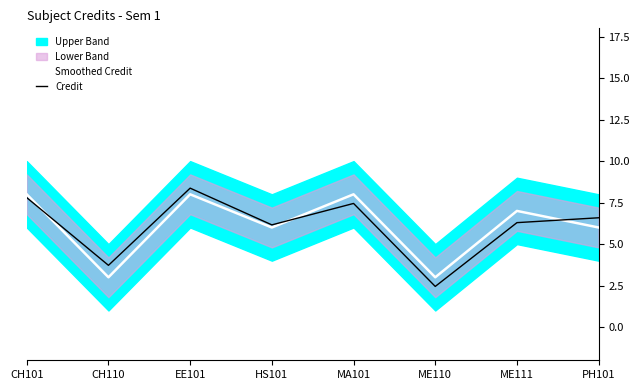

How many lines are shown in the chart?

2